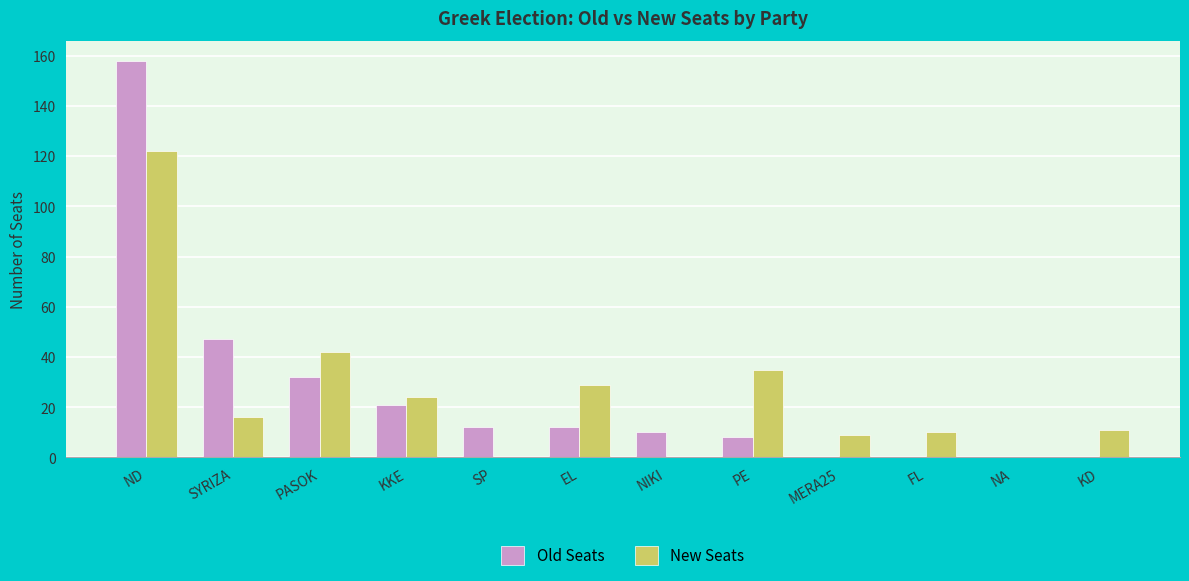

At which category is the sum across all series the highest?

ND